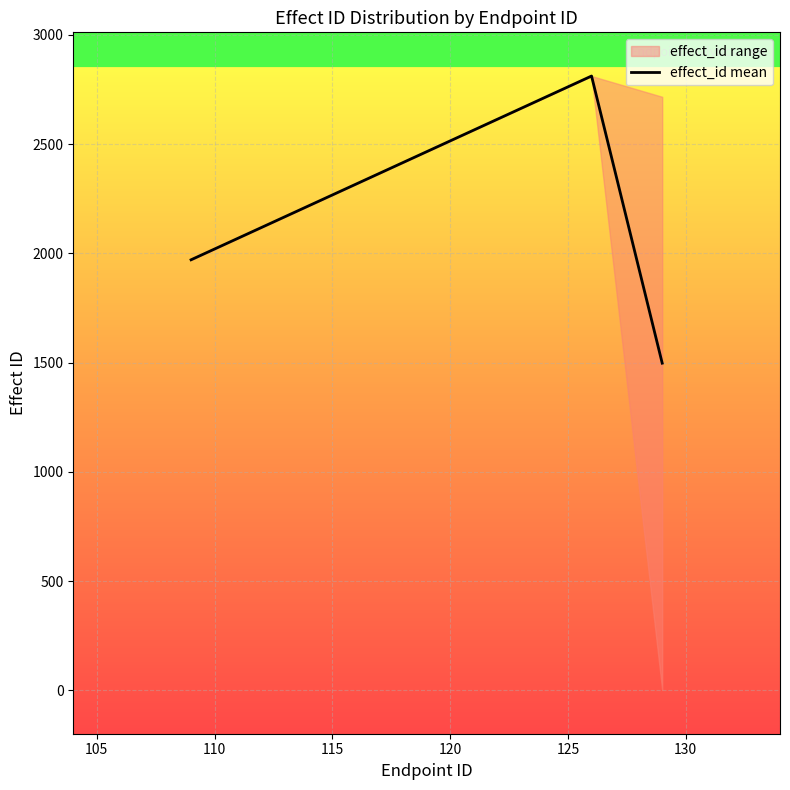

Reading left to right, extract all data points from this chart.

1971.0	2812.0	1497.9